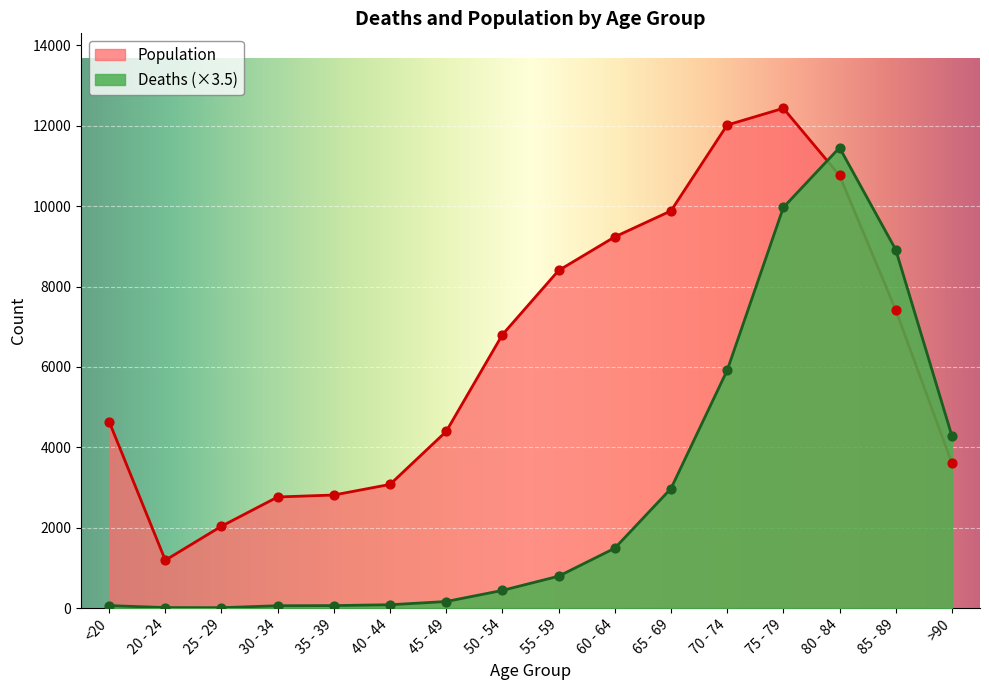

What are all the series names shown in the legend?

Population, Deaths (×3.5)